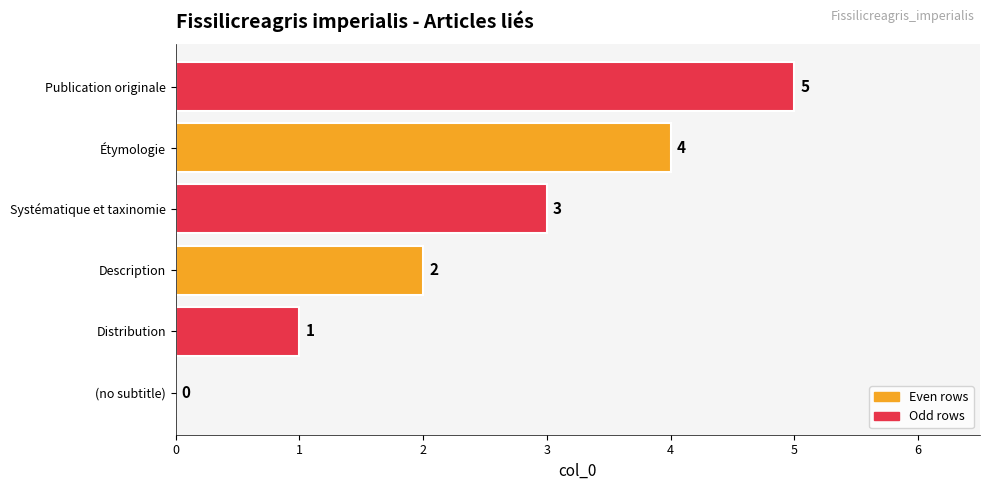

Between Description and Étymologie, which is larger?

Étymologie